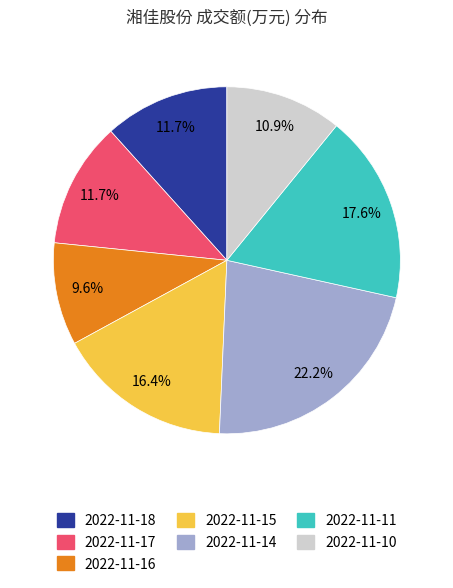

Which slice is the largest?

2022-11-14